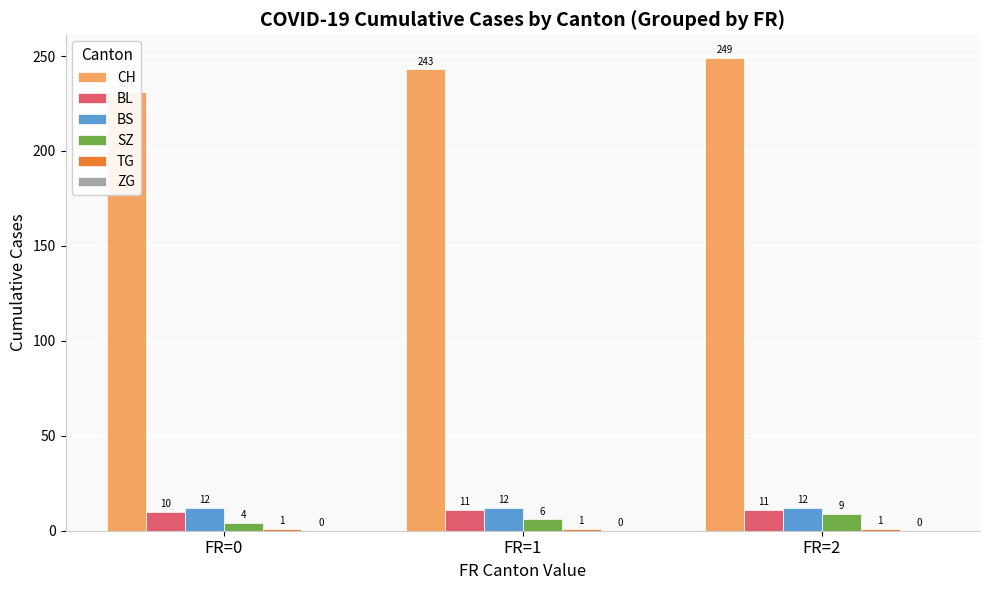

Is it true that BS equals 12 at FR=0?

True